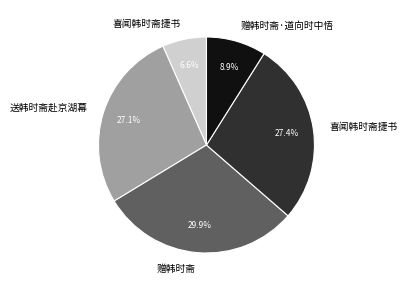

How many slices are in this pie chart?

5